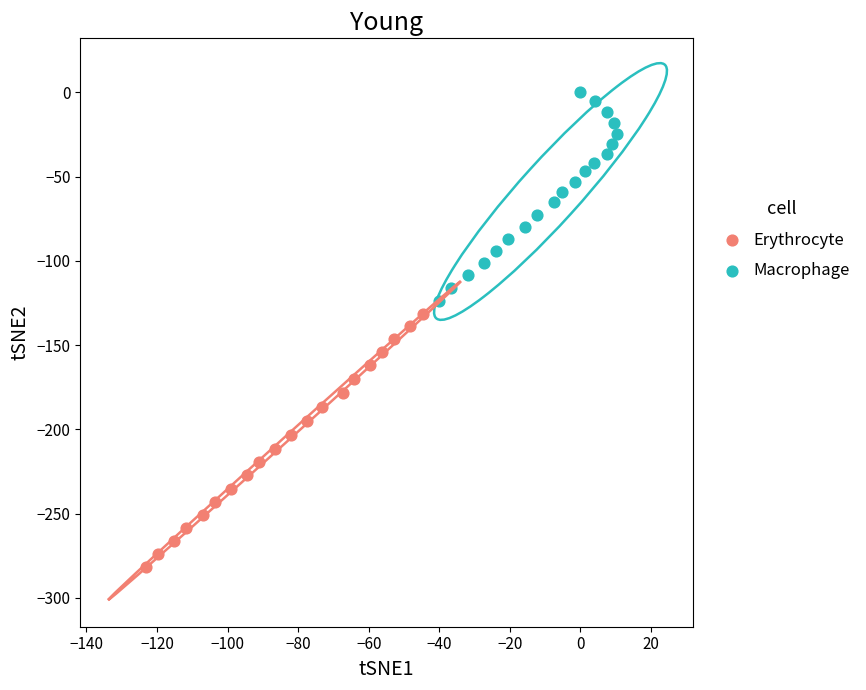

Which series has the largest Y range (max minus min)?

Erythrocyte